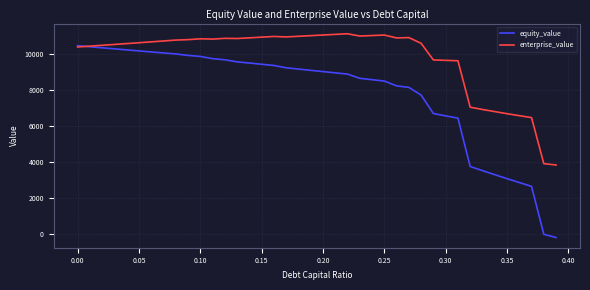

What is the difference between the maximum and minimum values in the enterprise_value series?

7311.3